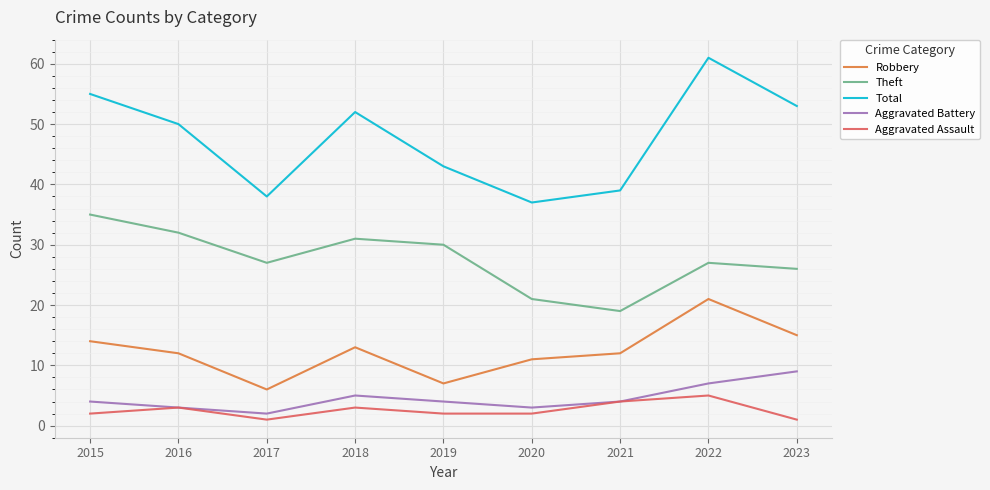

What is the approximate value of Robbery at 2020?

11